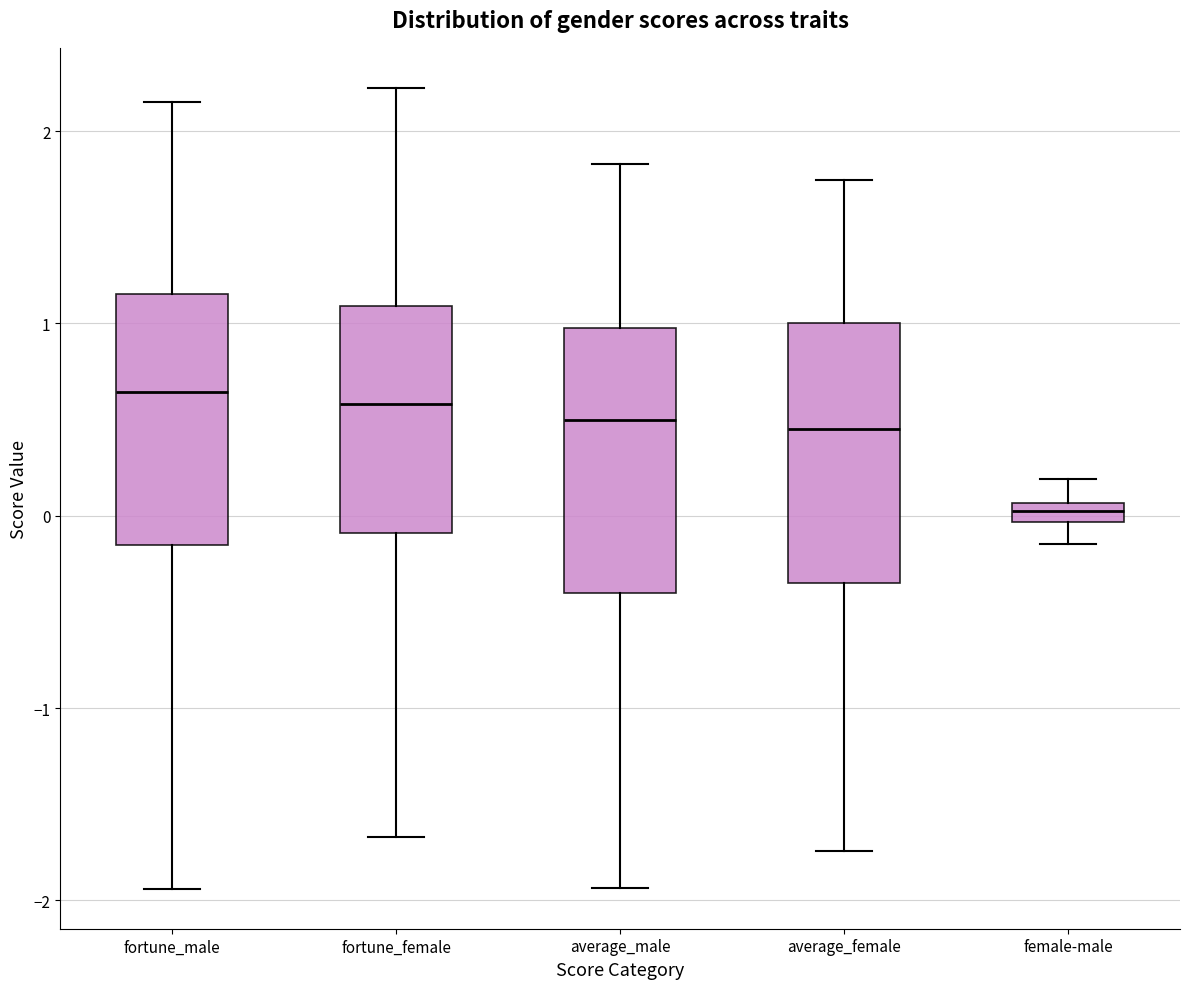

Which box has the lowest median line?

female-male